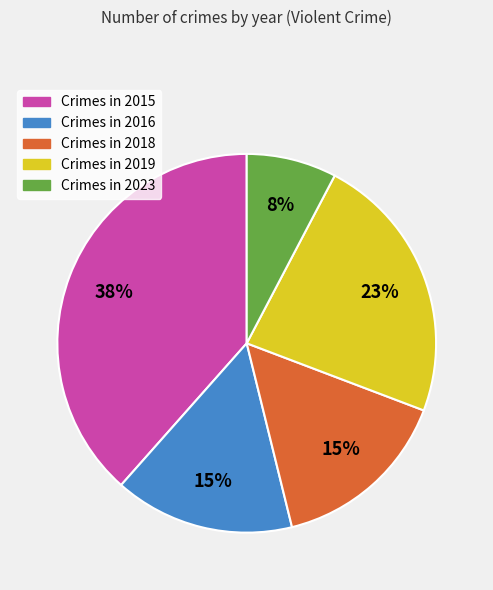

Does any single category account for the majority?

No